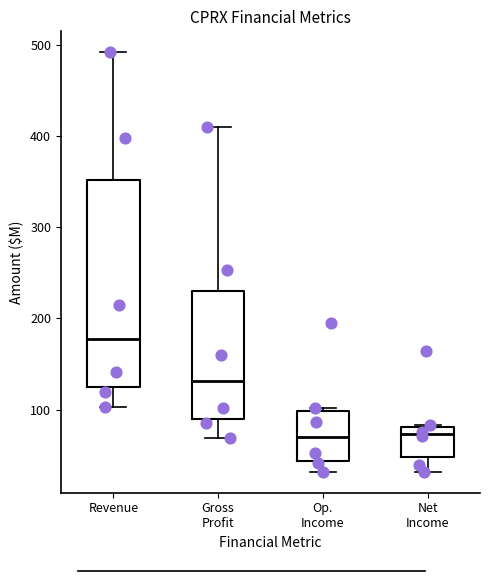

Reading left to right, read every box against the y-axis: the position of its median line, the range the box covers, and the ends of its whiskers. The values are not printed on the chart, so give them approximately, as read against the axis.

Revenue: median 180, box 120 to 350, whiskers 100 to 490
Gross Profit: median 130, box 90 to 230, whiskers 70 to 410
Op. Income: median 70, box 40 to 100, whiskers 30 to 100 (just above the box's upper edge)
Net Income: median 70, box 50 to 80, whiskers 30 to 80